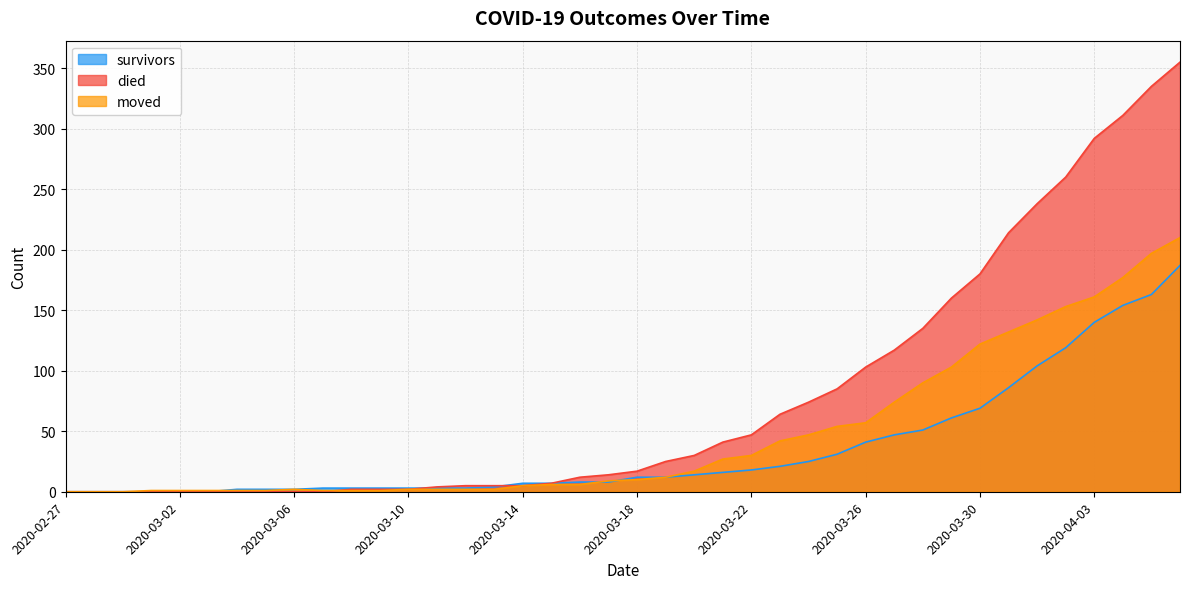

True or false: died has a value of 4 at 2020-03-11.

True